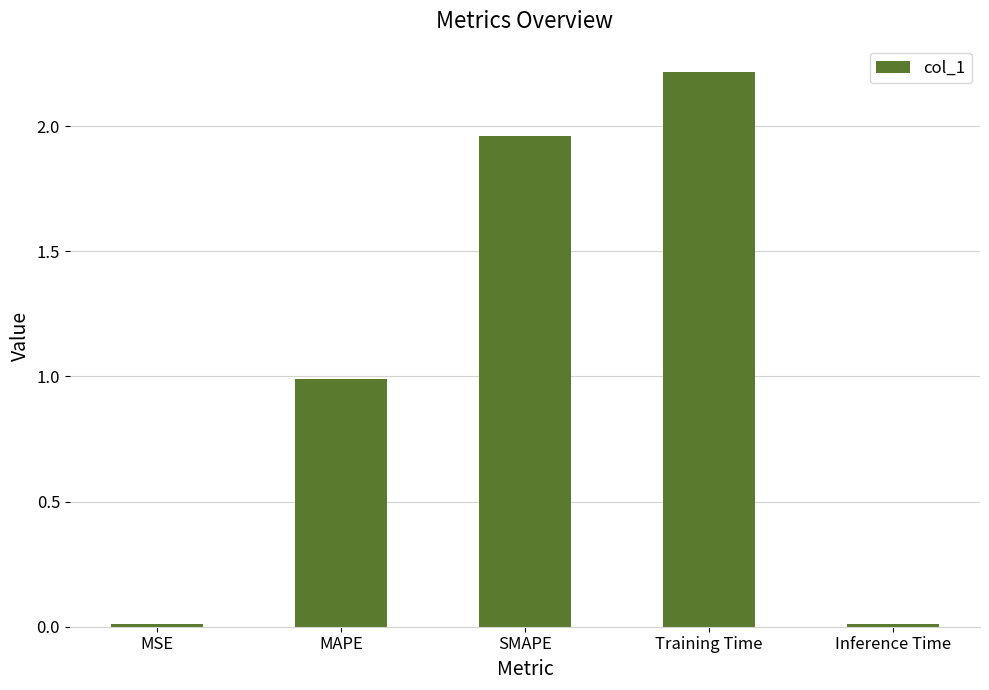

What is the difference between the maximum and minimum values?

2.2